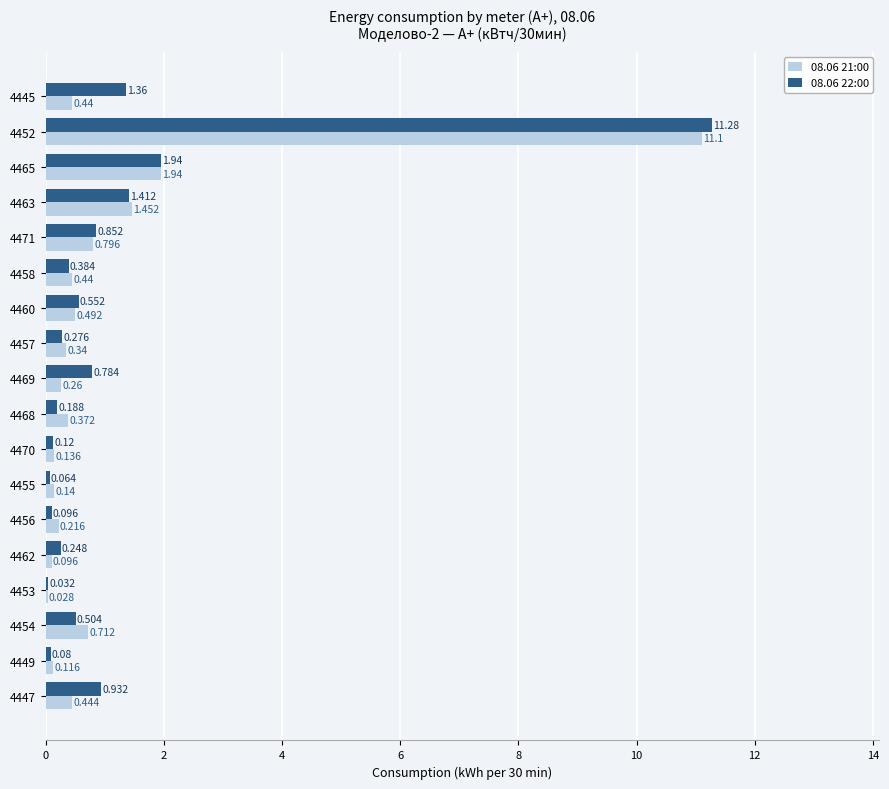

Is the value of 08.06 22:00 at 4463 greater than the value of 08.06 21:00 at 4463?

No